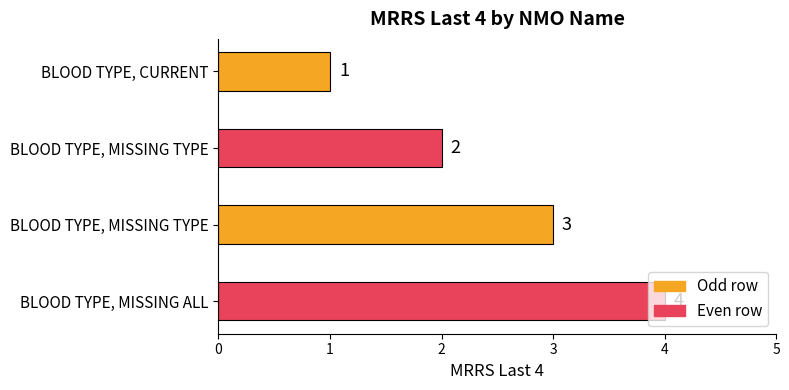

How many bars are there in total?

4